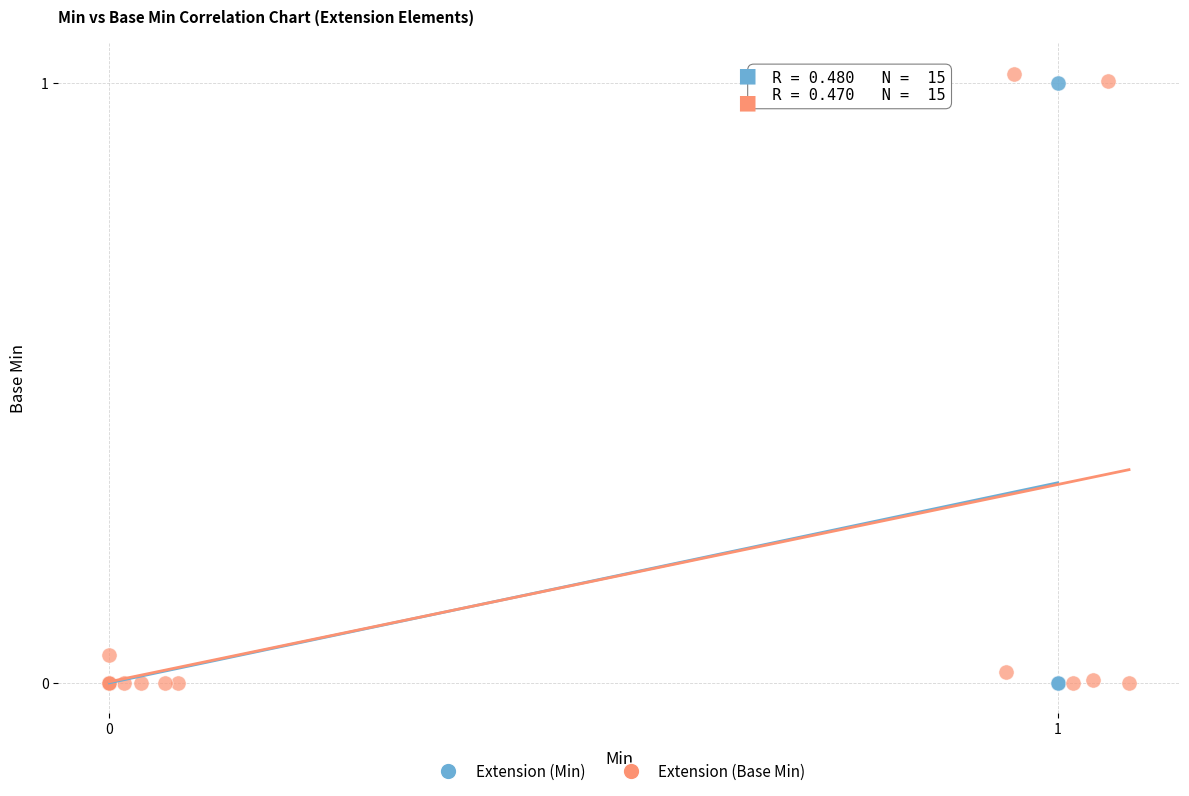

Which series has the widest spread of Y values?

Extension (Base Min)